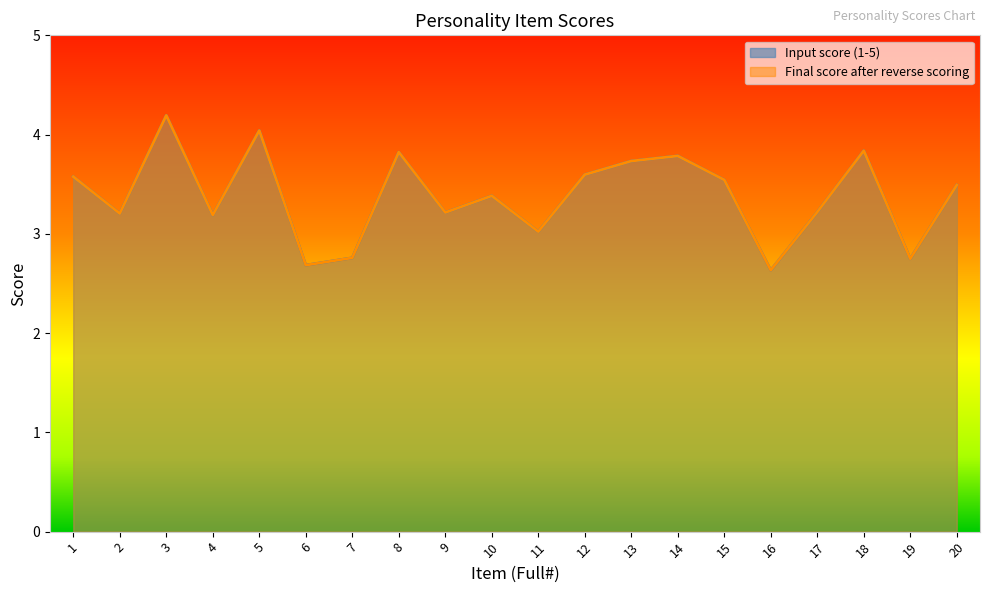

What is the difference between the Final score after reverse scoring values at 9 and 6?

0.5